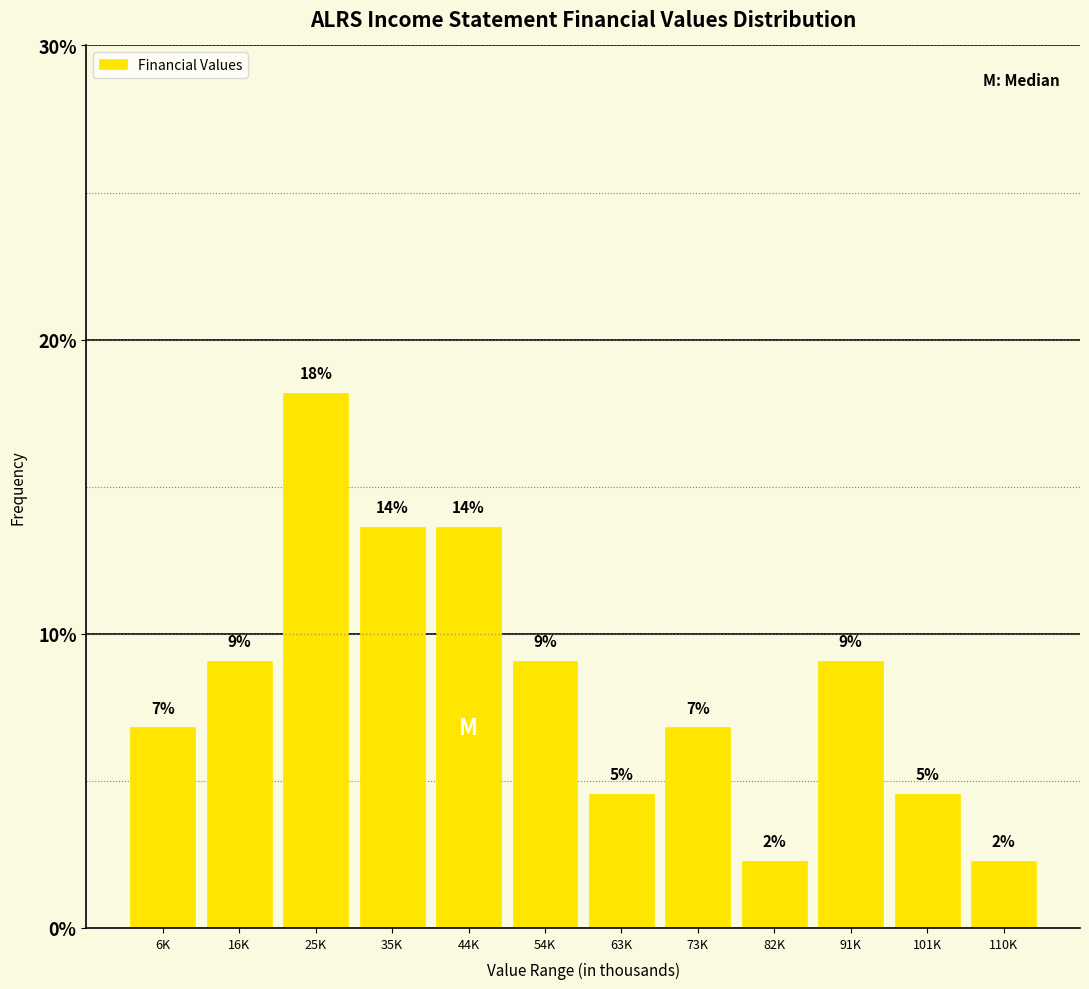

Are the bars horizontal?

No